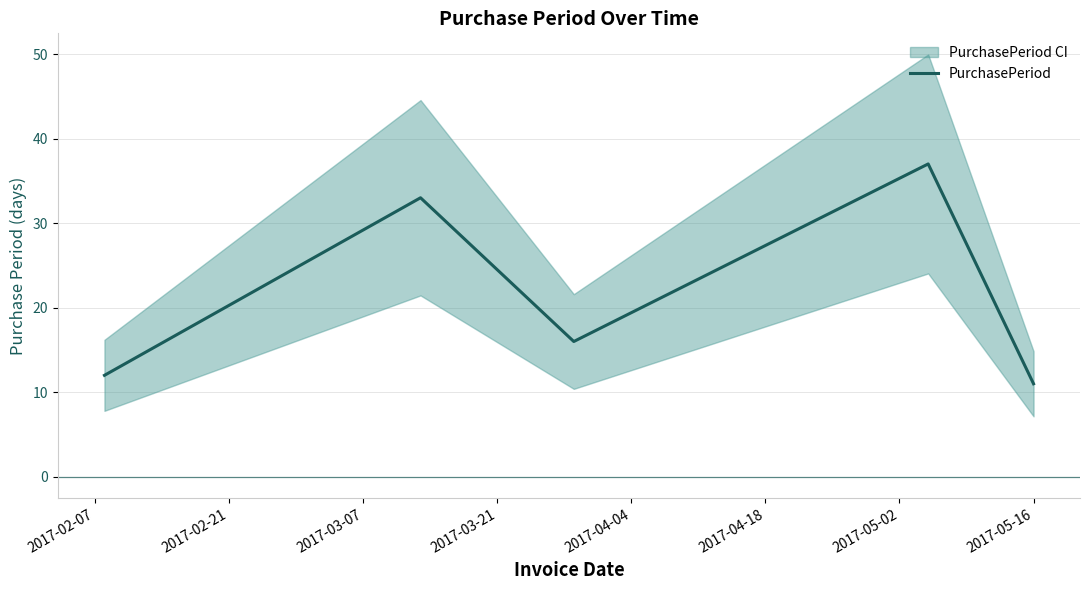

Reading left to right, list all the values displayed in this chart.

12	33	16	37	11